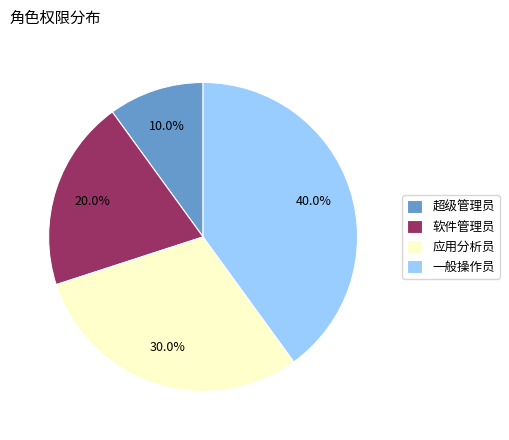

Which has a higher value, 应用分析员 or 一般操作员?

一般操作员